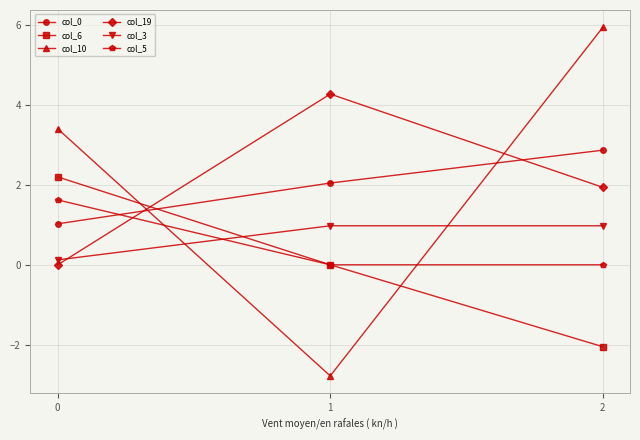

How many positive values does the col_19 series have?

2